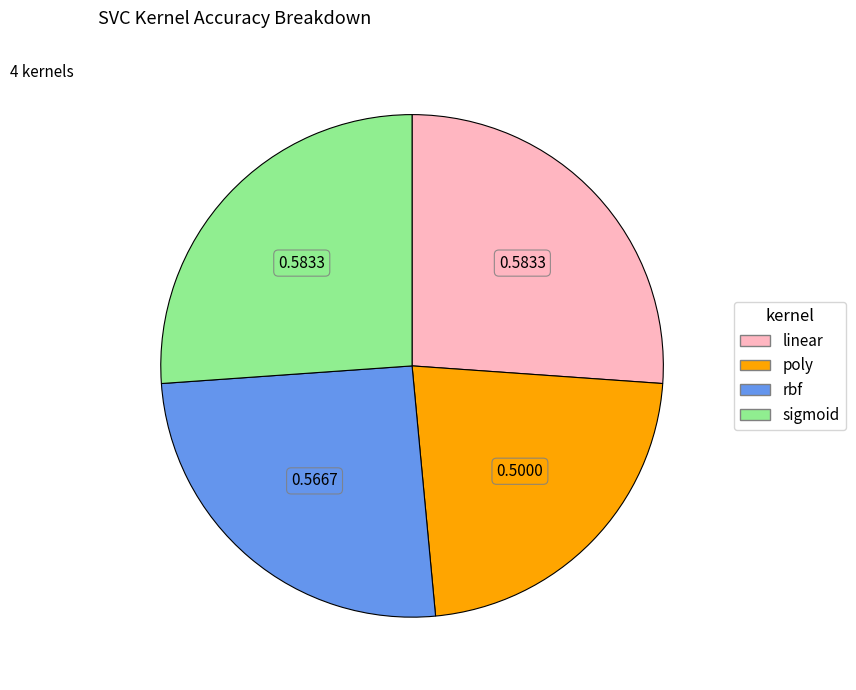

How many segments does this pie chart have?

4